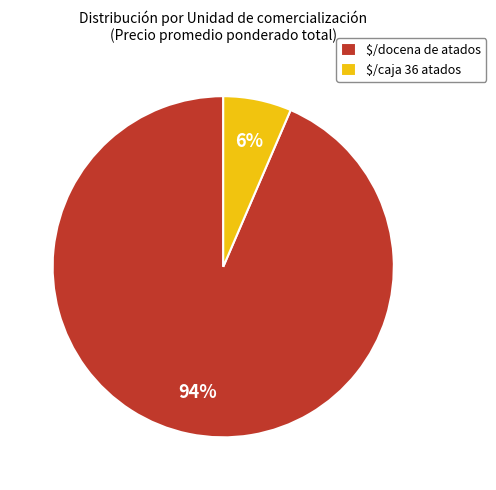

How many segments does this pie chart have?

2